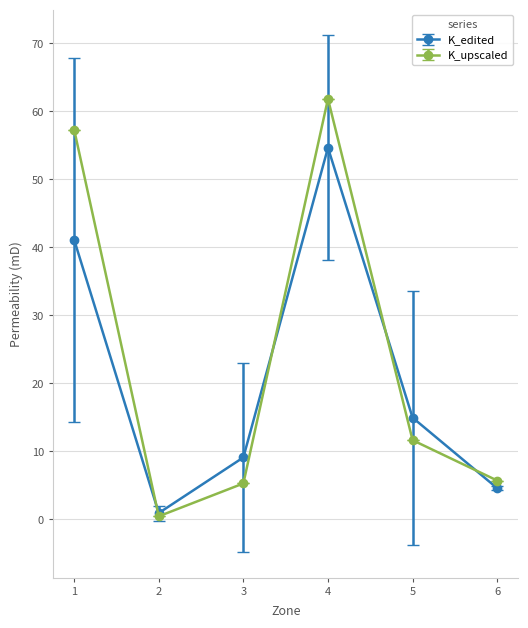

Which series has the largest range (max minus min)?

K_upscaled